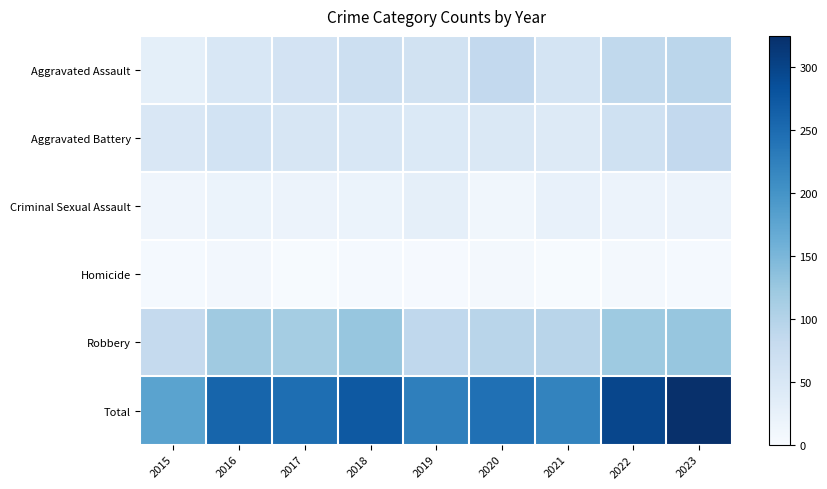

Which has a higher value, 2021 or 2016?

2021